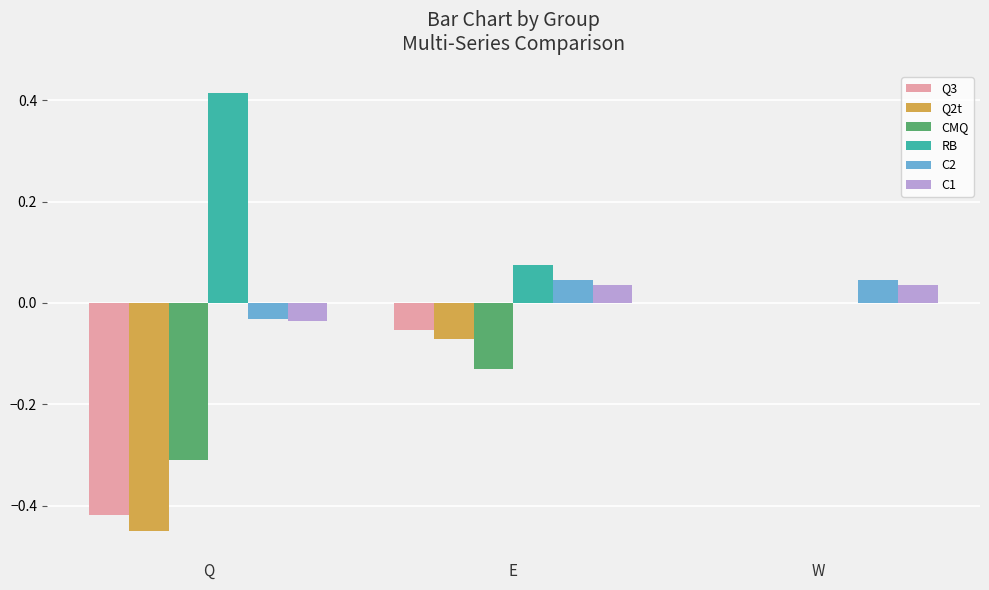

Which label corresponds to the largest value in the chart?

Q